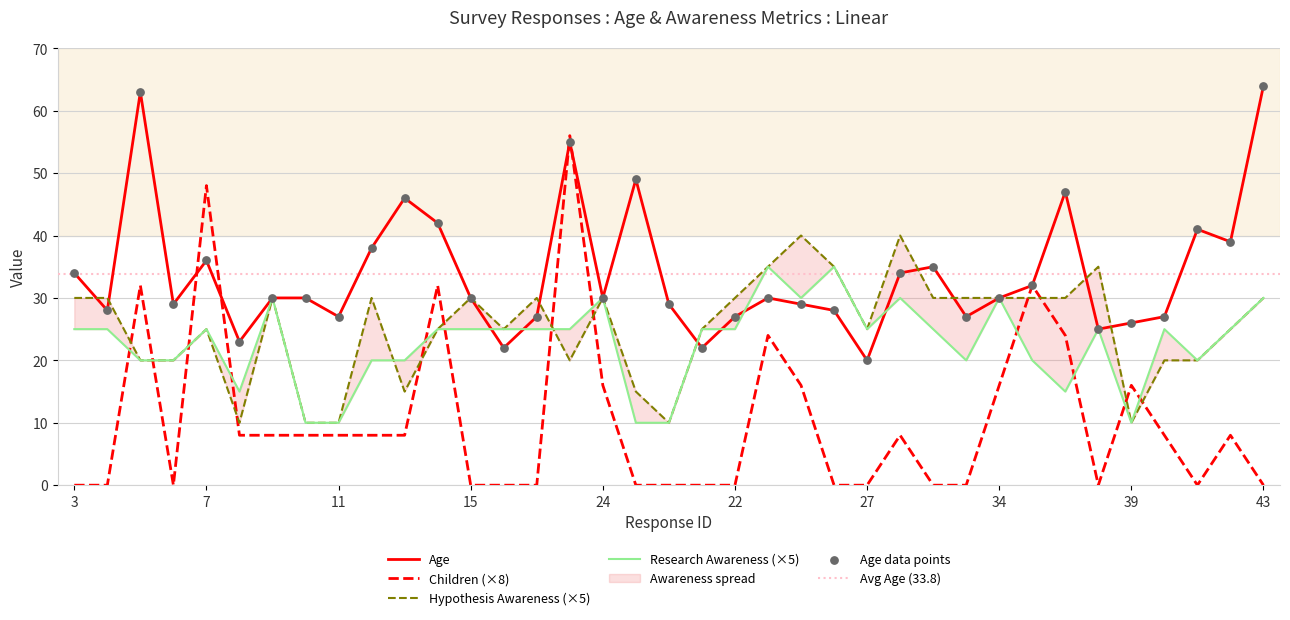

Which series contains the highest Y value?

Age